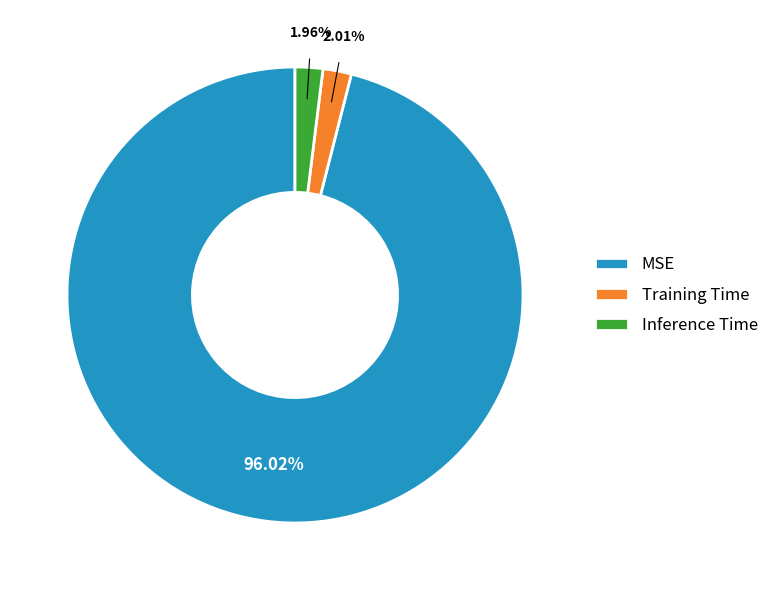

What is the largest slice in the pie chart?

MSE